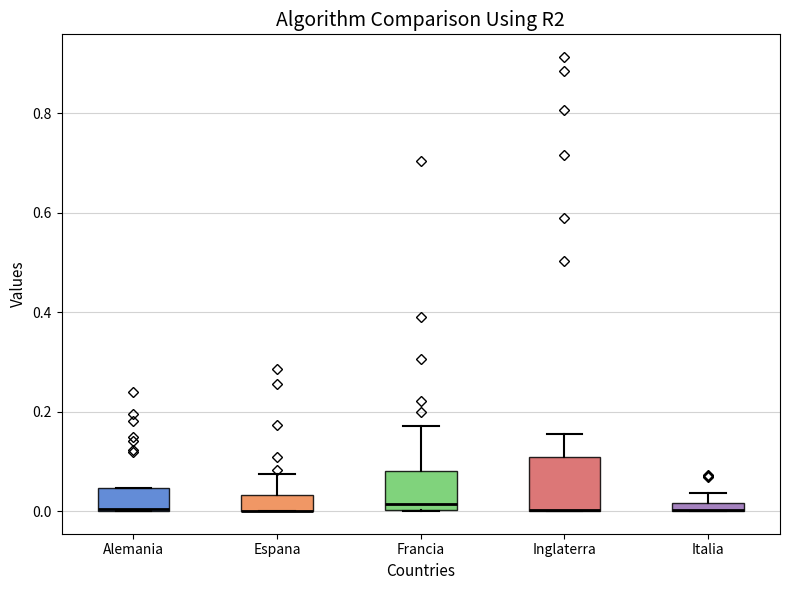

Which box is the tallest, from its lower edge to its upper edge?

Inglaterra